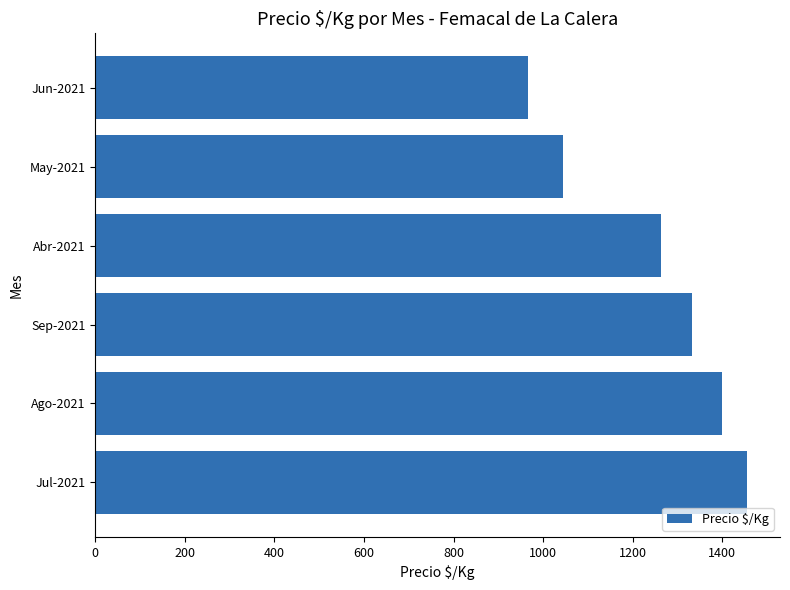

Reading bottom to top, what are all the values shown in this chart?

Jul-2021=1456	Ago-2021=1400	Sep-2021=1333	Abr-2021=1262	May-2021=1045	Jun-2021=966